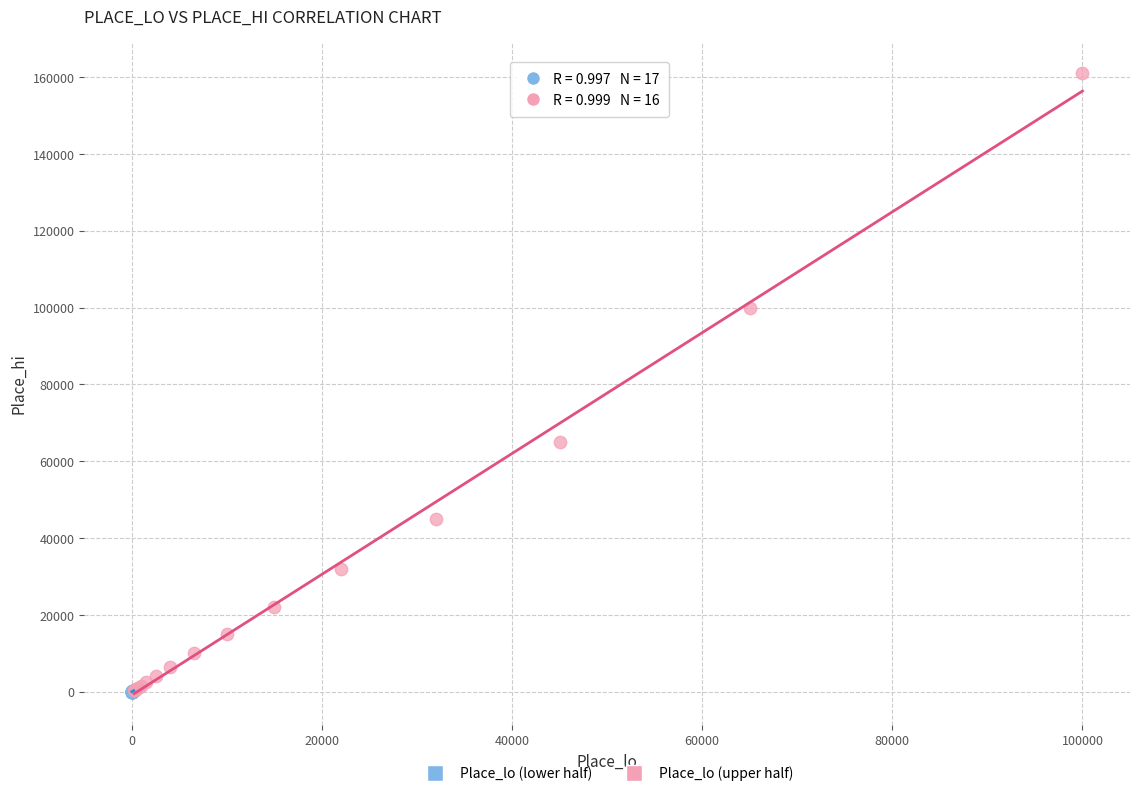

Which series reaches the maximum Y coordinate?

Place_lo (upper half)